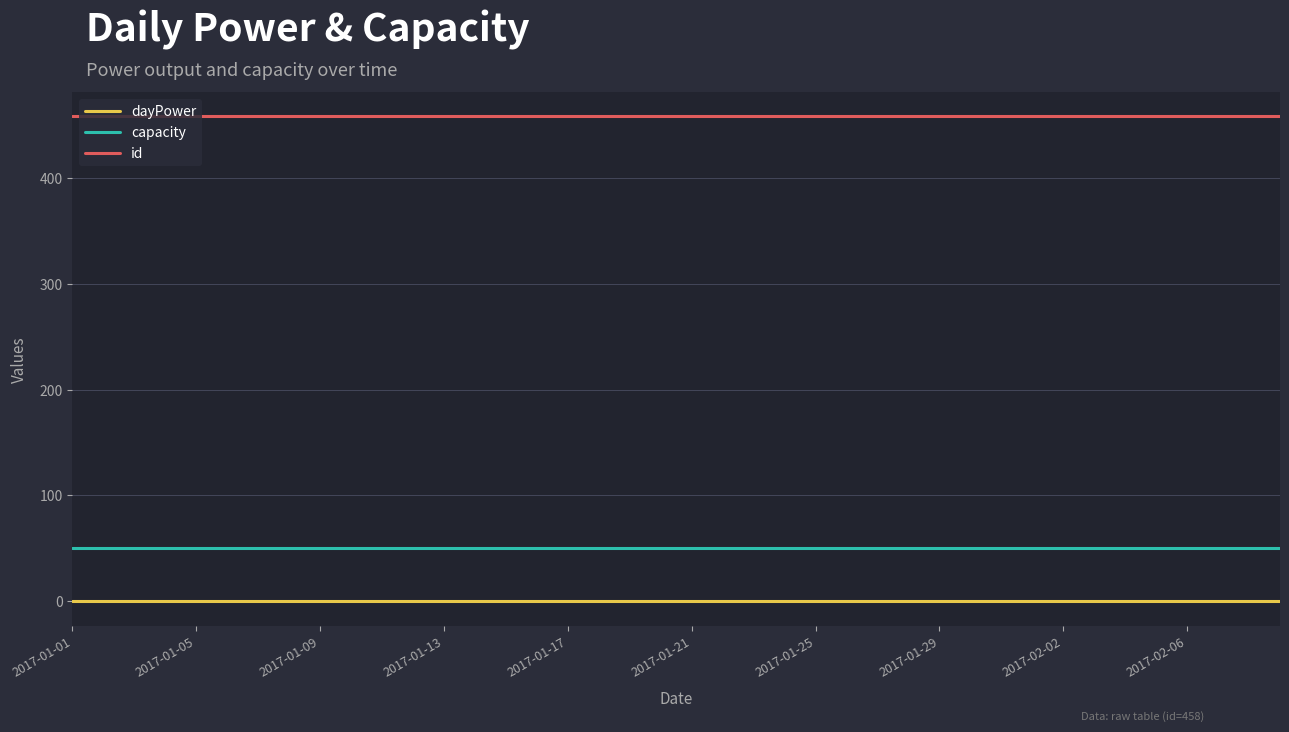

Which series has the largest total across all categories?

id